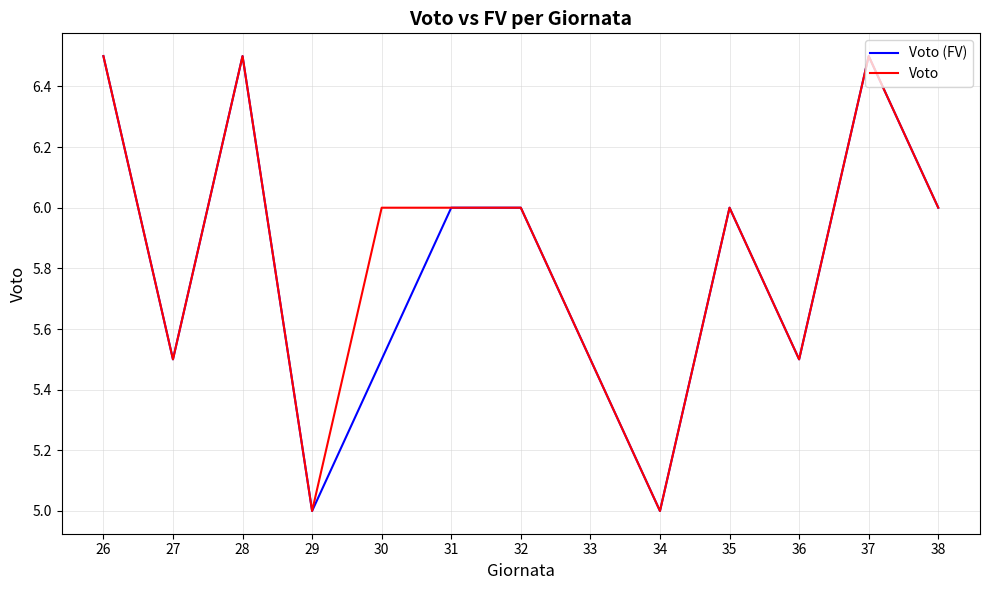

Is the value of Voto (FV) at 36 greater than the value of Voto at 26?

No